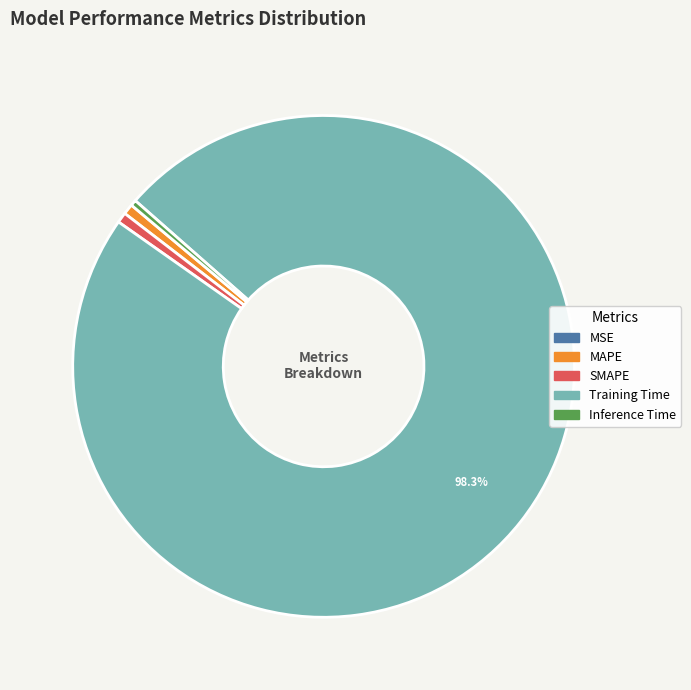

Which slice is the largest?

Training Time